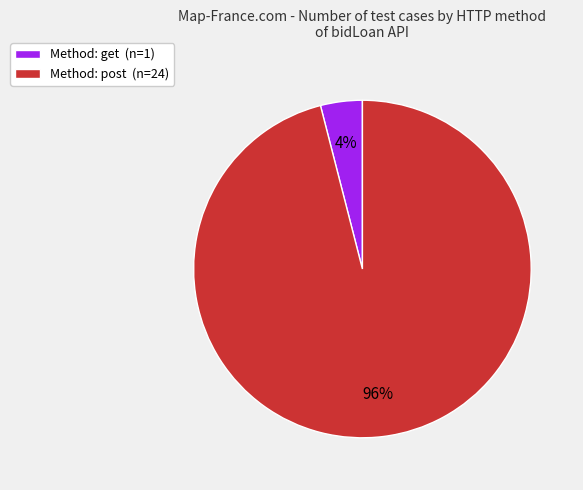

To the nearest percent, what is the combined percentage of Method: get (n=1) and Method: post (n=24)?

100%